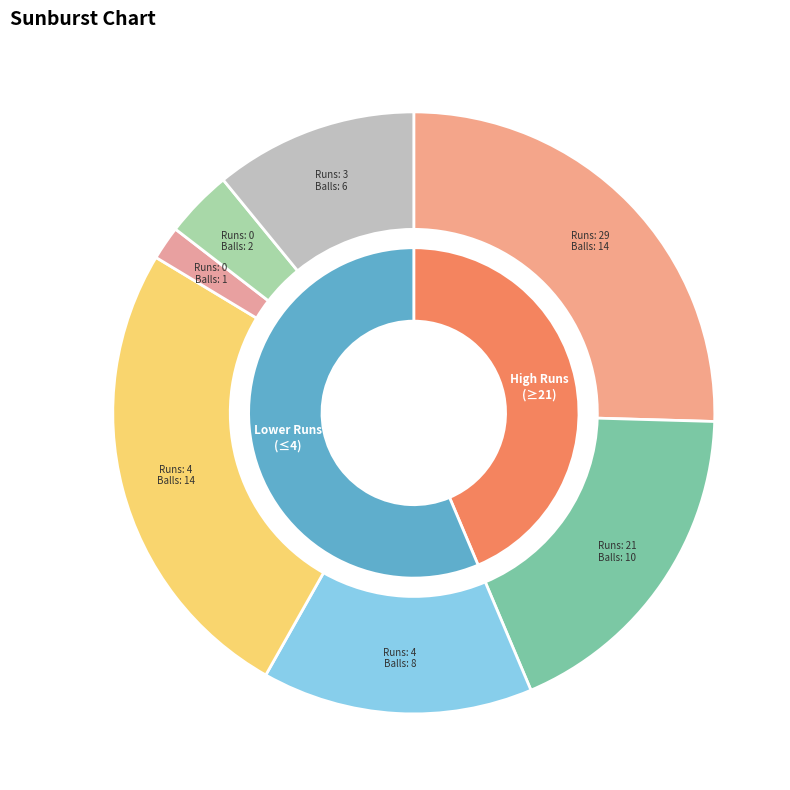

What is the change in value from 0 to 0?

+1